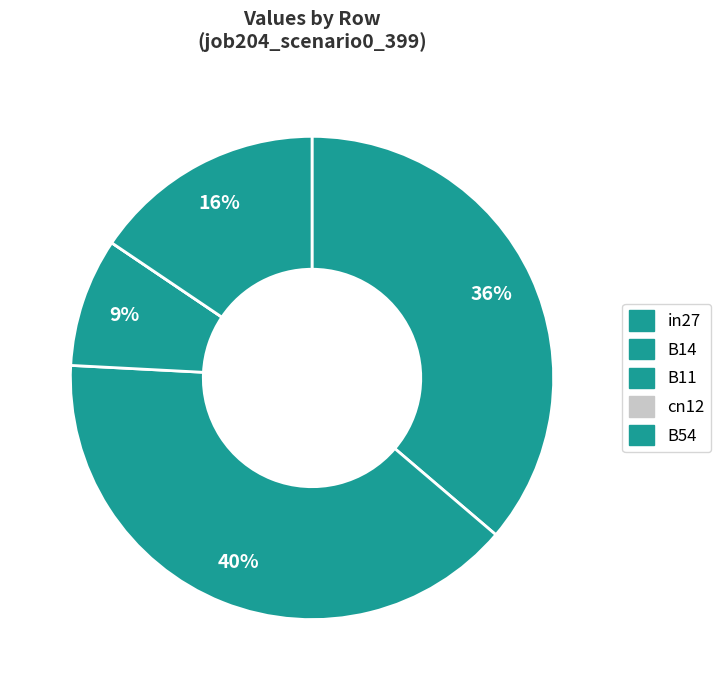

Which slice is the smallest?

cn12